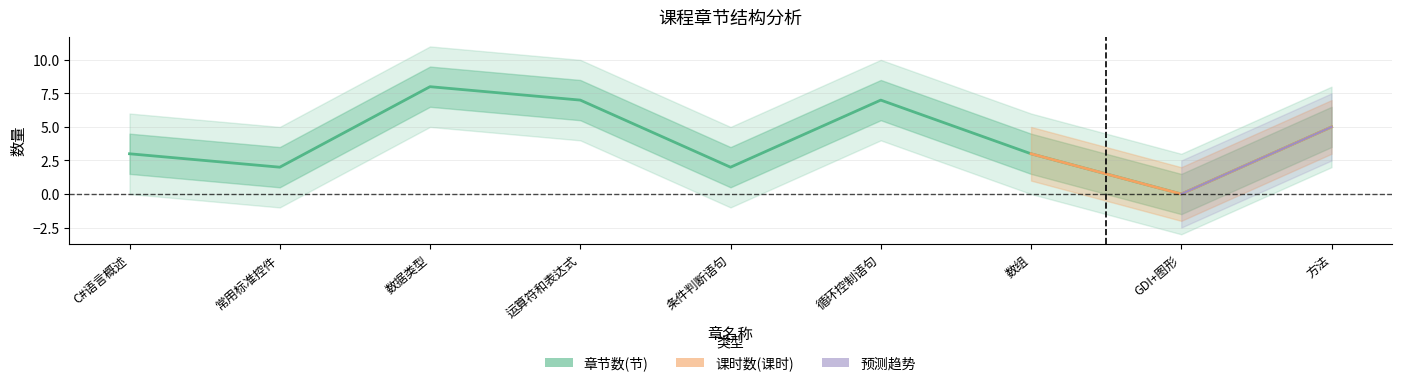

At which category does the data reach its first local peak?

数据类型